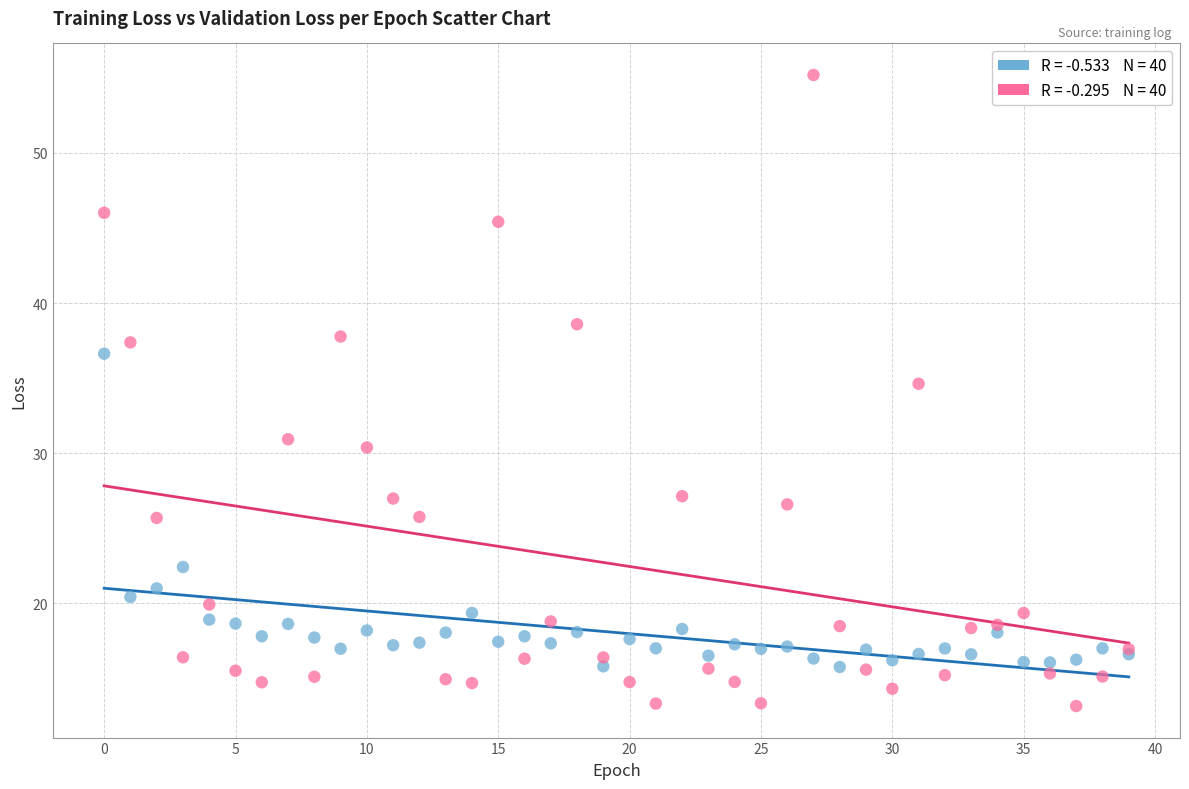

Across all series, what Y value is closest to 34?

34.6